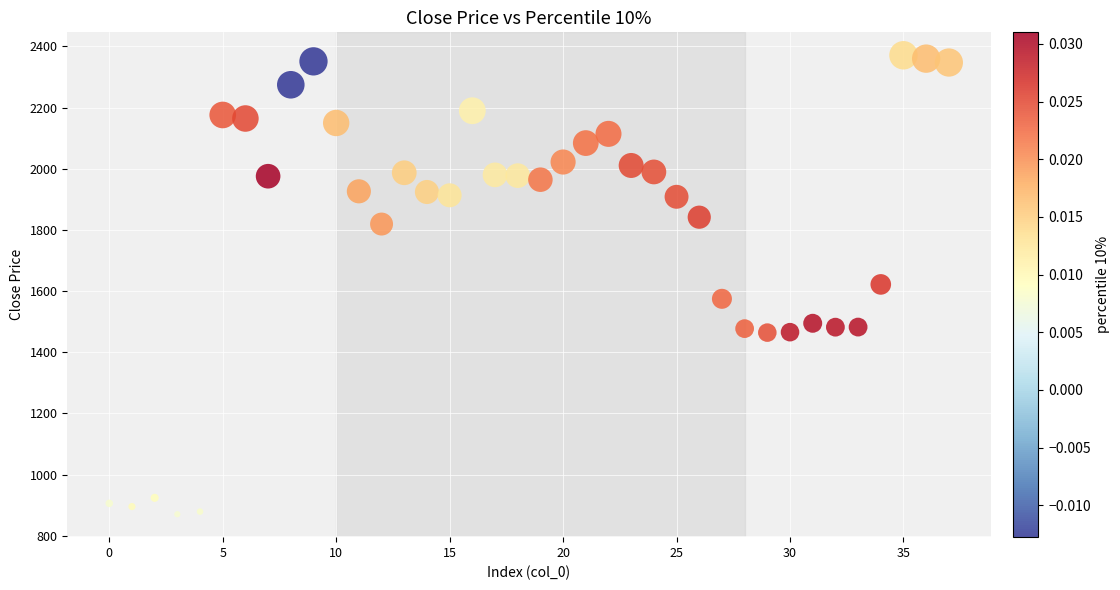

What is the range of Y values (max minus min)?

1499.9